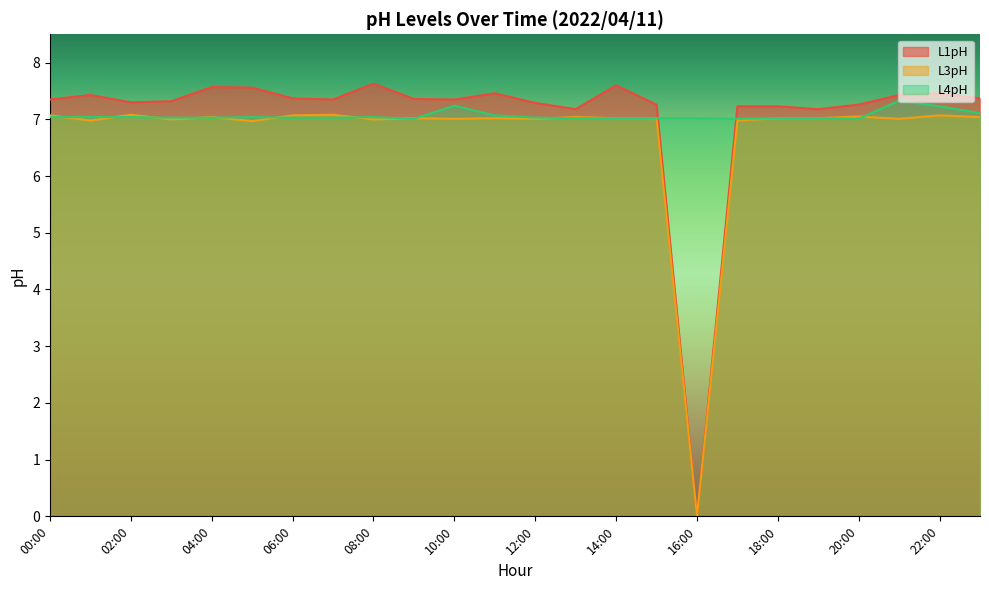

What value does the L1pH series have at 03:00?

7.3